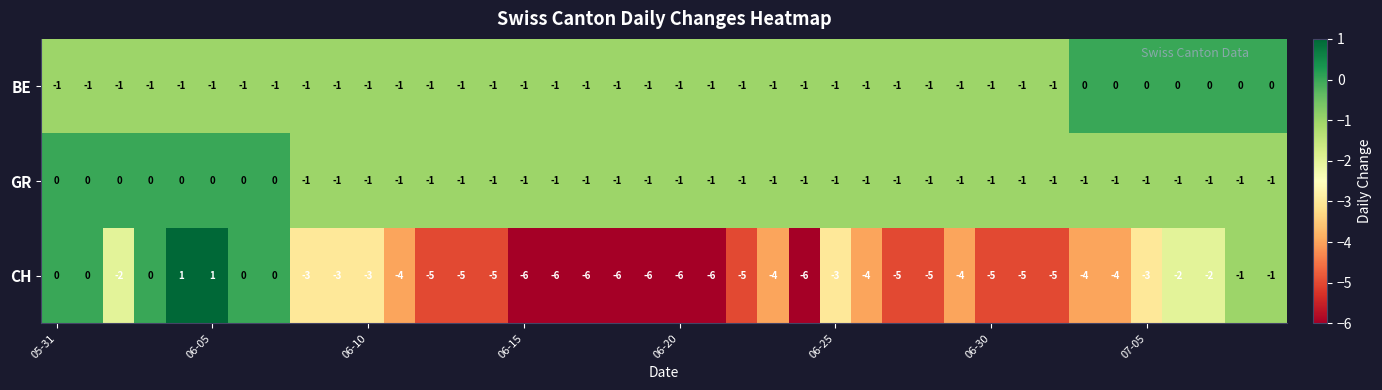

Count the number of data series in this chart.

3